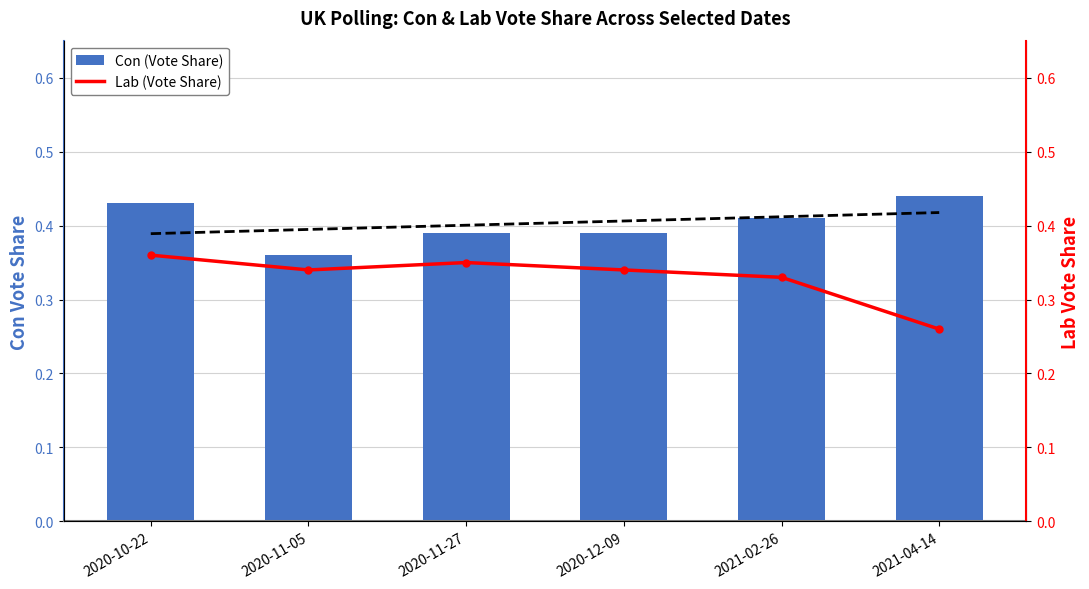

Is the value of Con (Vote Share) at 2021-02-26 greater than the value of Lab (Vote Share) at 2020-12-09?

Yes